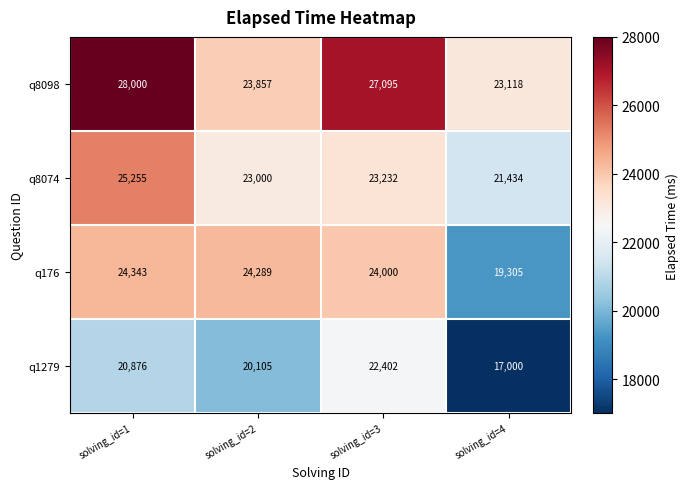

The value of q176 at solving_id=1 is 7002. True or false?

False